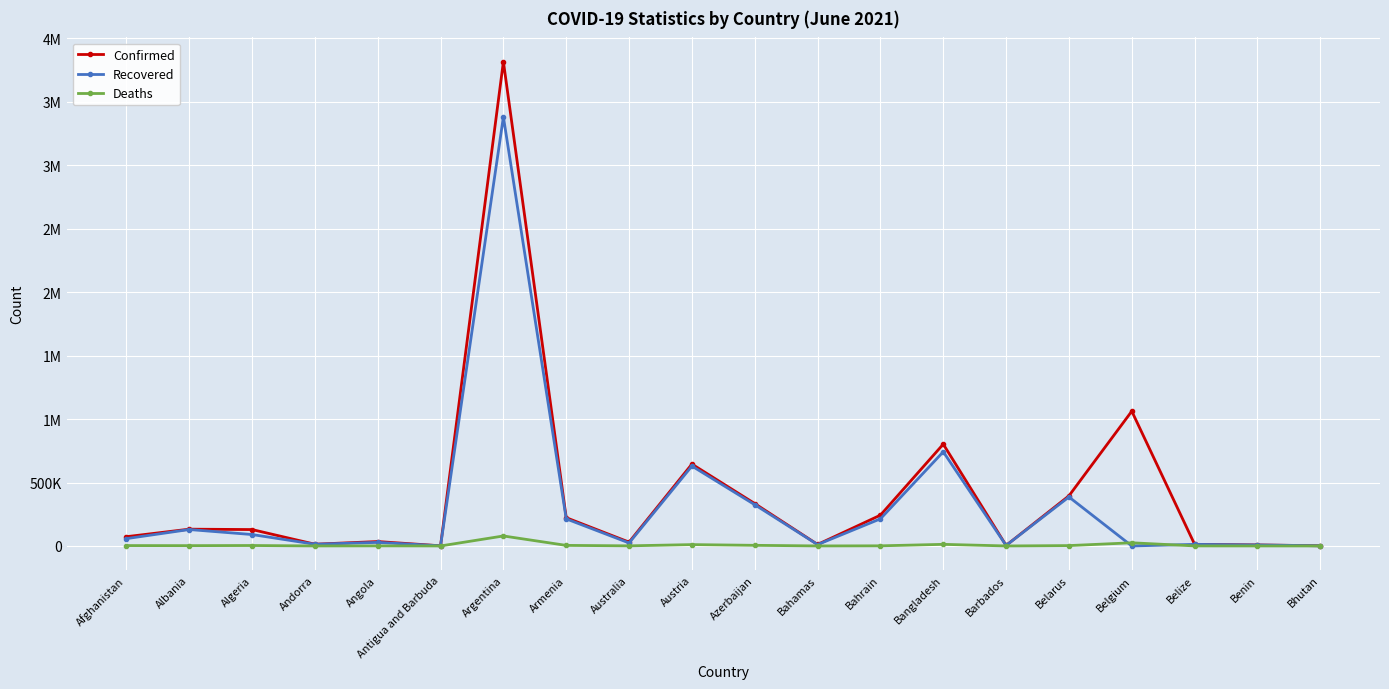

Reading left to right, what are all the values shown in this chart?

Confirmed: 72977	132337	129218	13729	34752	1260	3817139	222778	30125	645152	334132	11796	242790	802305	4017	395075	1062001	12819	8058	1632
Recovered: 57741	129473	90057	13479	28190	1213	3381337	213429	23589	629713	325040	10730	213827	742151	3922	386088	0	12417	7893	1308
Deaths: 2973	2451	3480	127	772	42	78733	4445	910	10615	4921	230	1009	12660	47	2861	24955	325	101	1